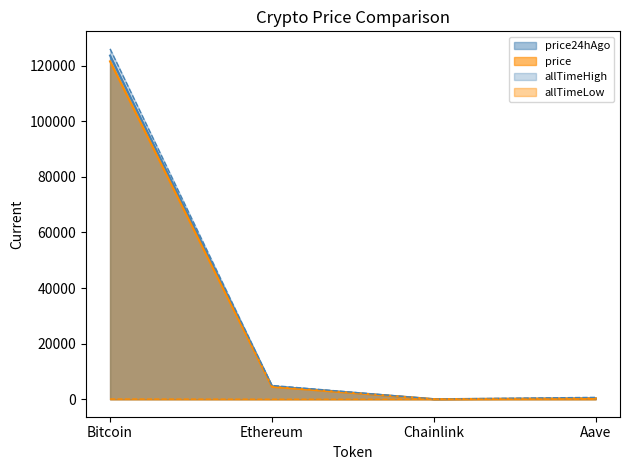

Does the chart display data point markers on the line(s)?

No